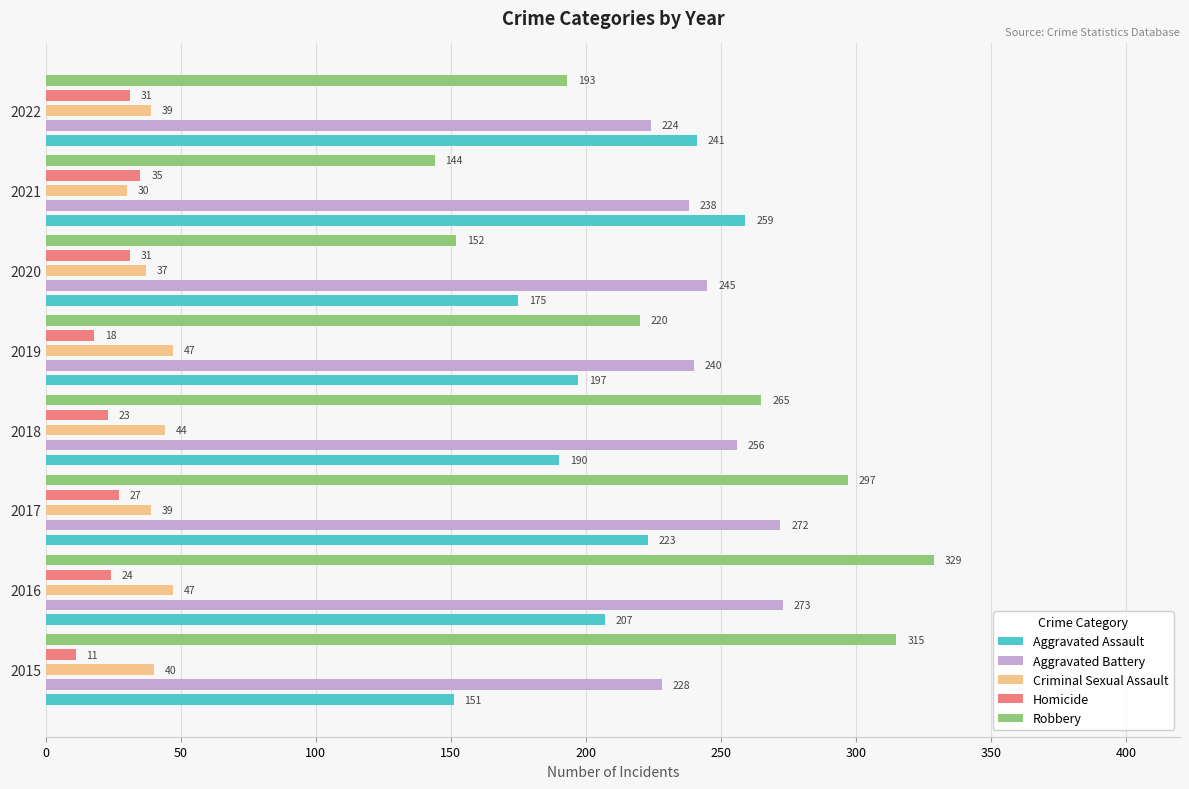

Which series has the widest spread of values?

Robbery